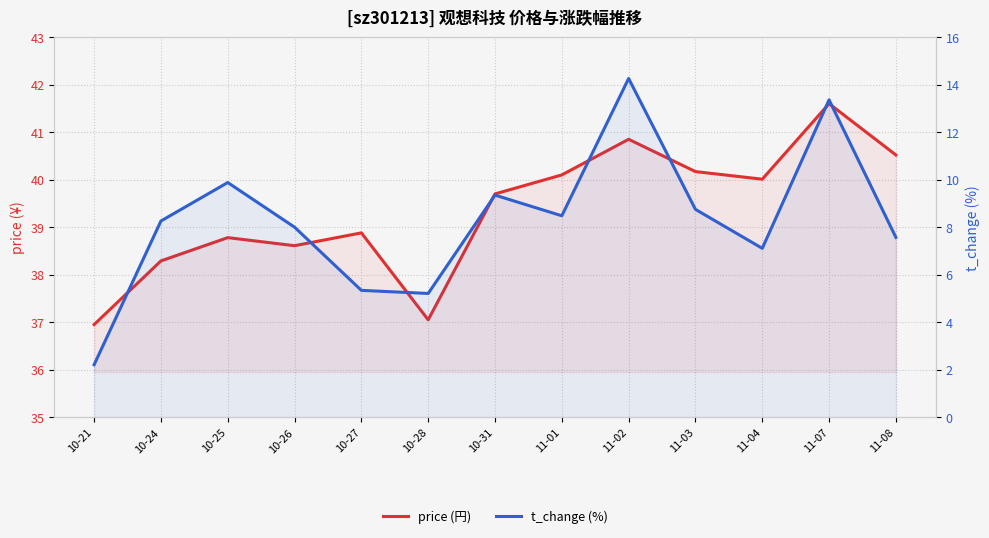

What are all the series names shown in the legend?

price (円), t_change (%)